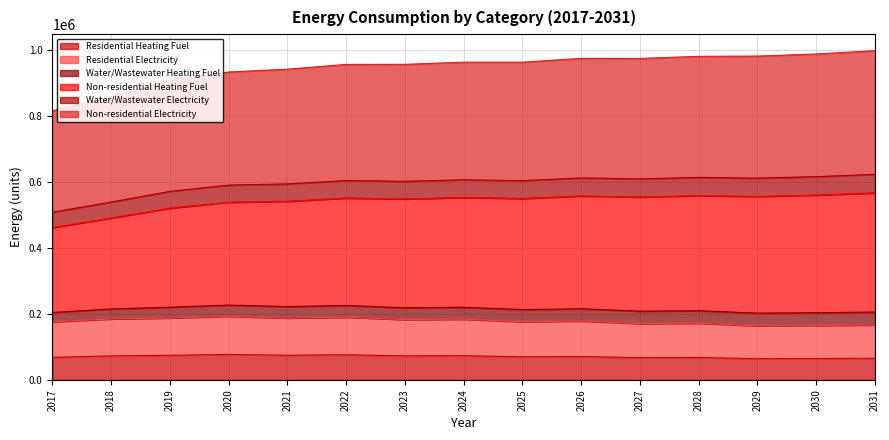

What is the total value across all series at 2018?

857534.8